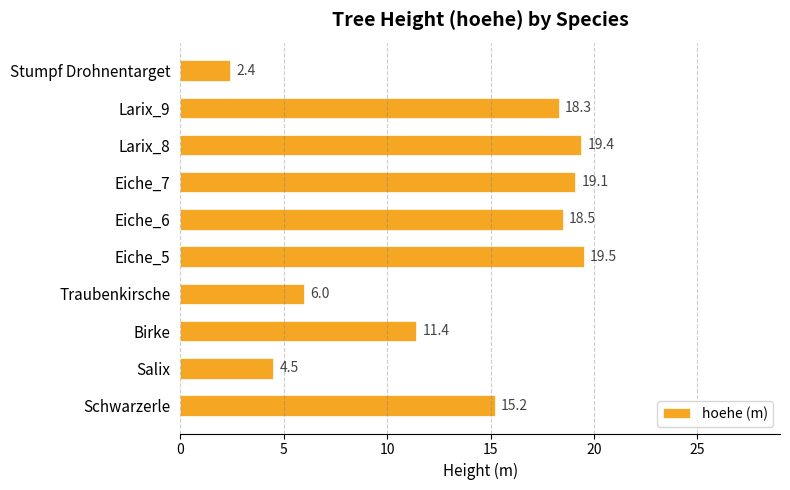

List the labels in order of value, largest first.

Eiche_5, Larix_8, Eiche_7, Eiche_6, Larix_9, Schwarzerle, Birke, Traubenkirsche, Salix, Stumpf Drohnentarget